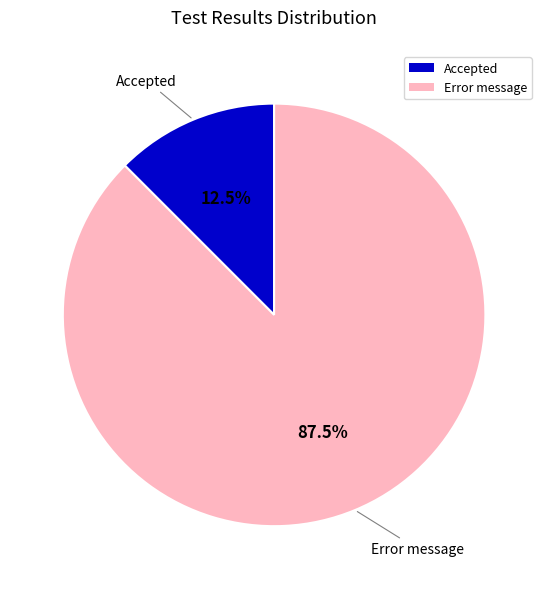

Is the sum of Error message and Accepted greater than half?

Yes